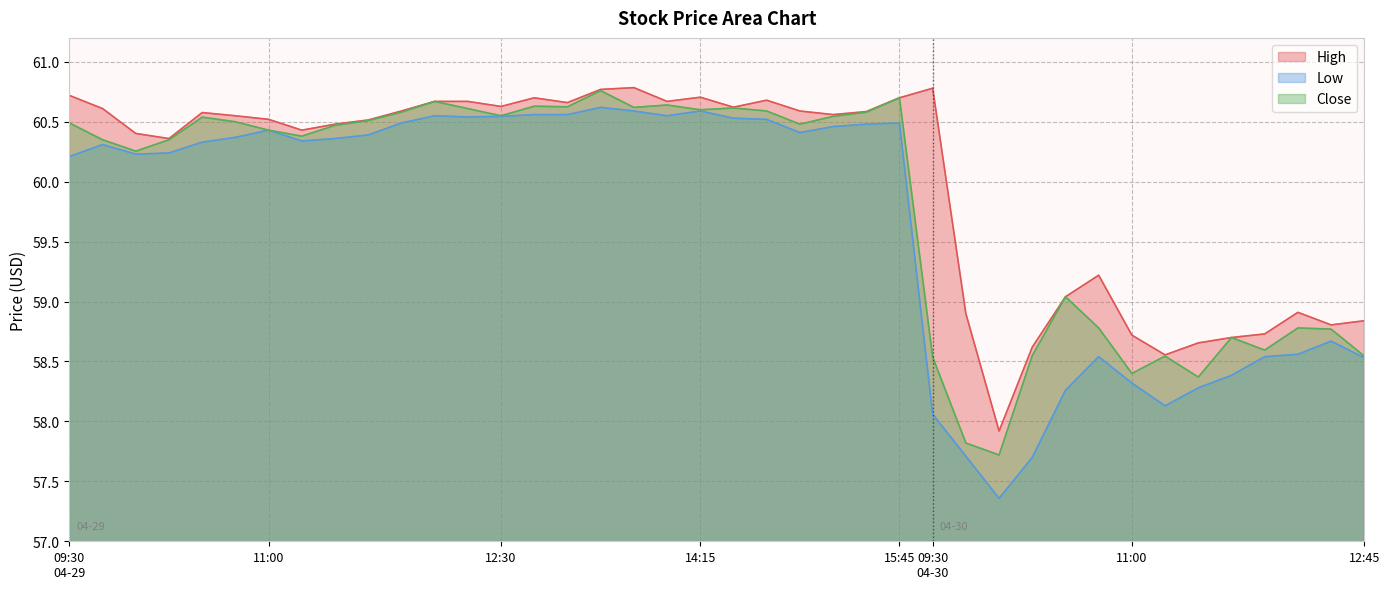

List the series in order of their peak value, lowest first.

Low, Close, High